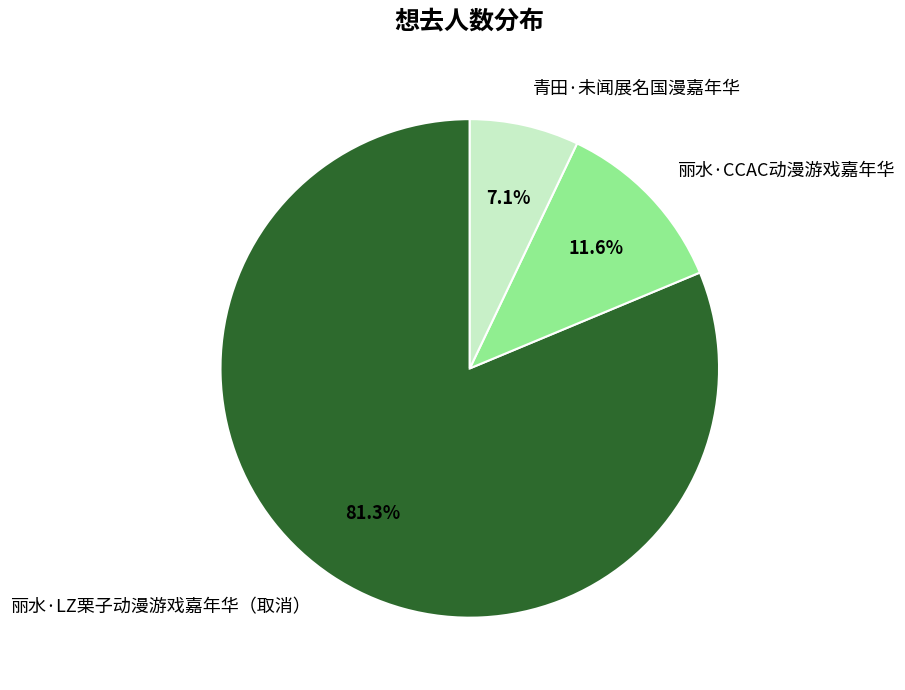

How many segments does this pie chart have?

3